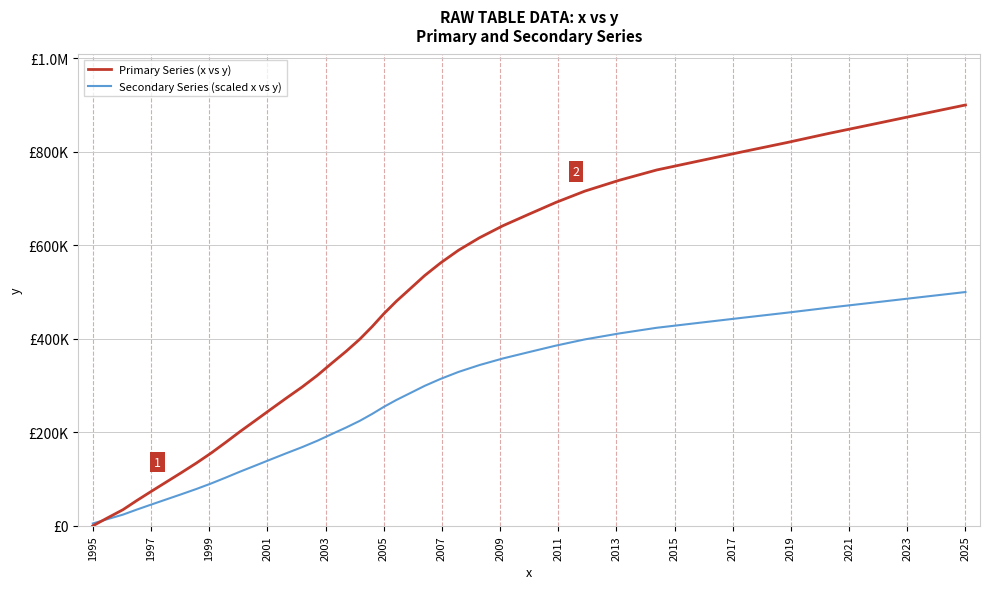

What are all the series names shown in the legend?

Primary Series (x vs y), Secondary Series (scaled x vs y)